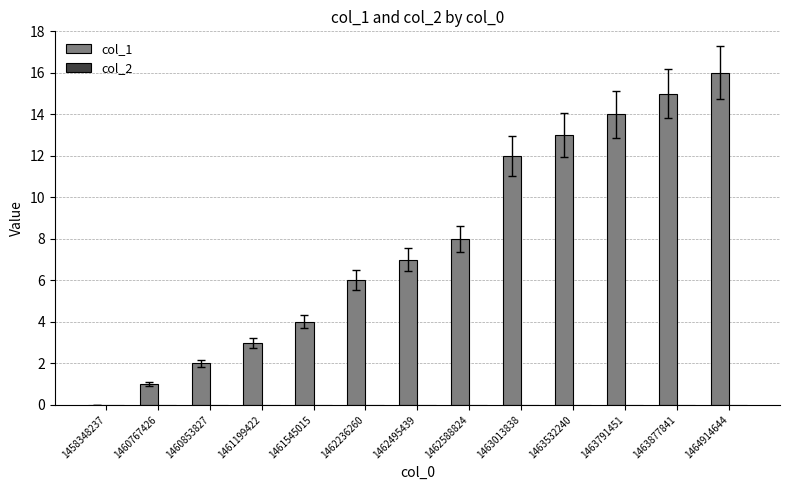

Read the value at 1464914644.

16